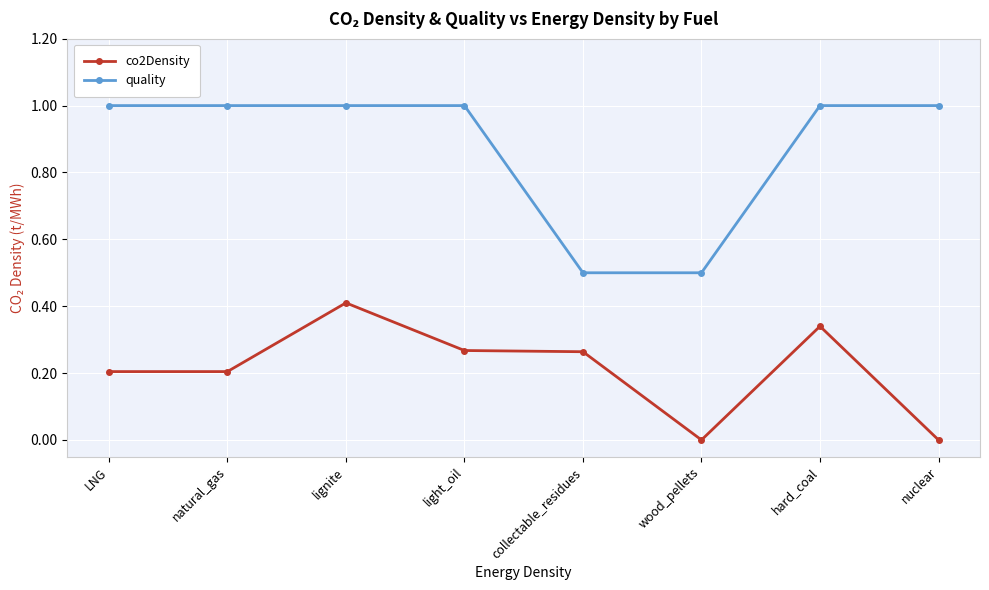

Is the value of co2Density at hard_coal greater than the value of quality at LNG?

No